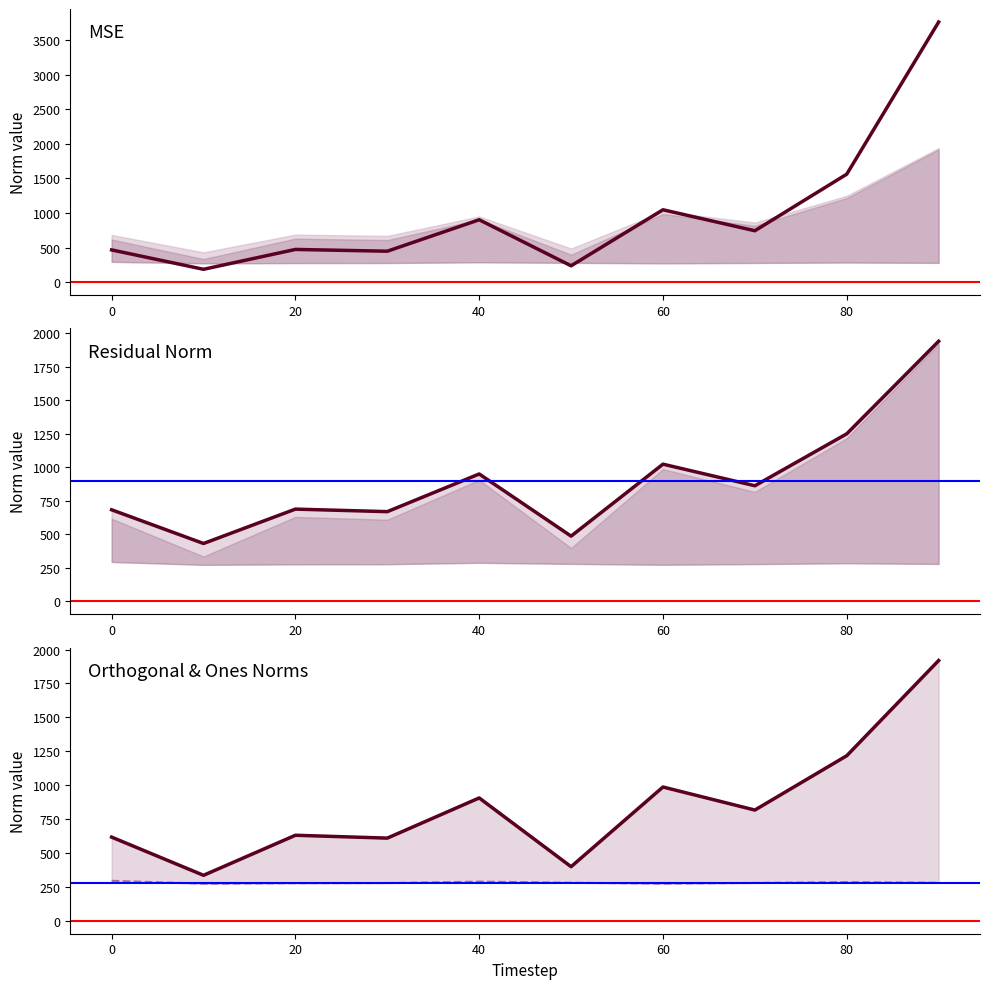

Read the res_ones_norm value at mse.

335.0